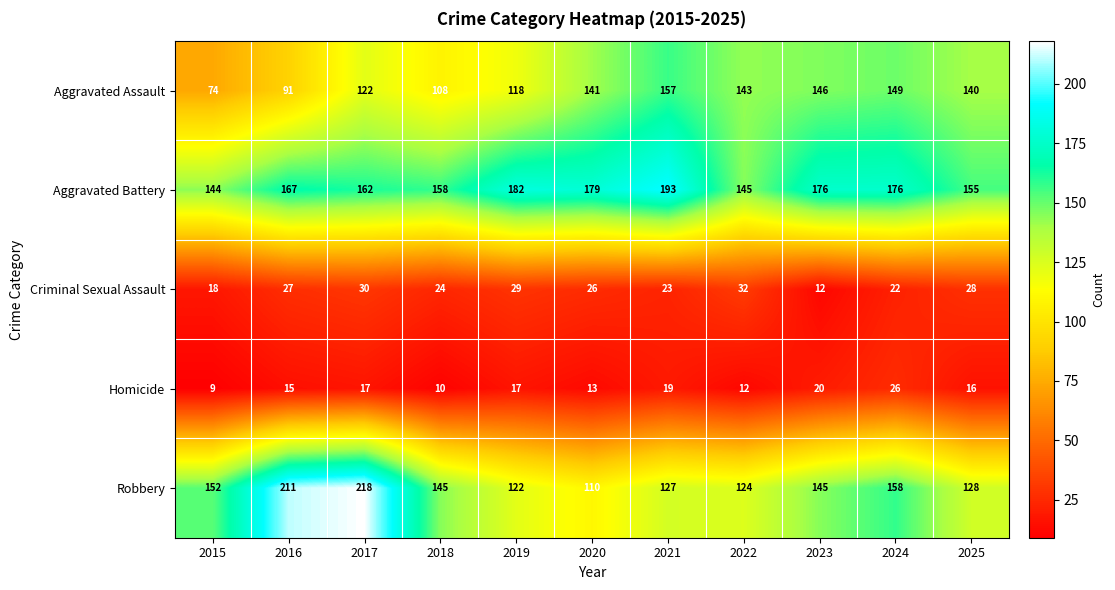

At which label does Robbery first exceed 145?

2015